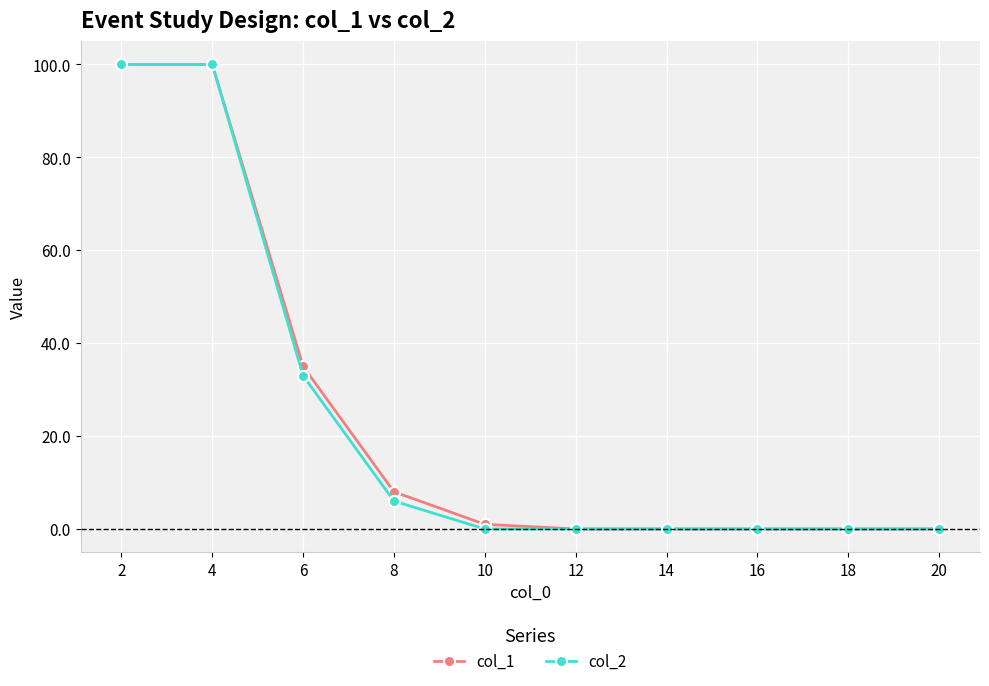

What are all the series names shown in the legend?

col_1, col_2